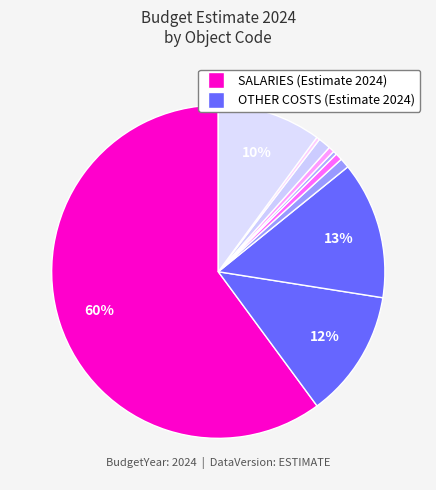

How many segments does this pie chart have?

10